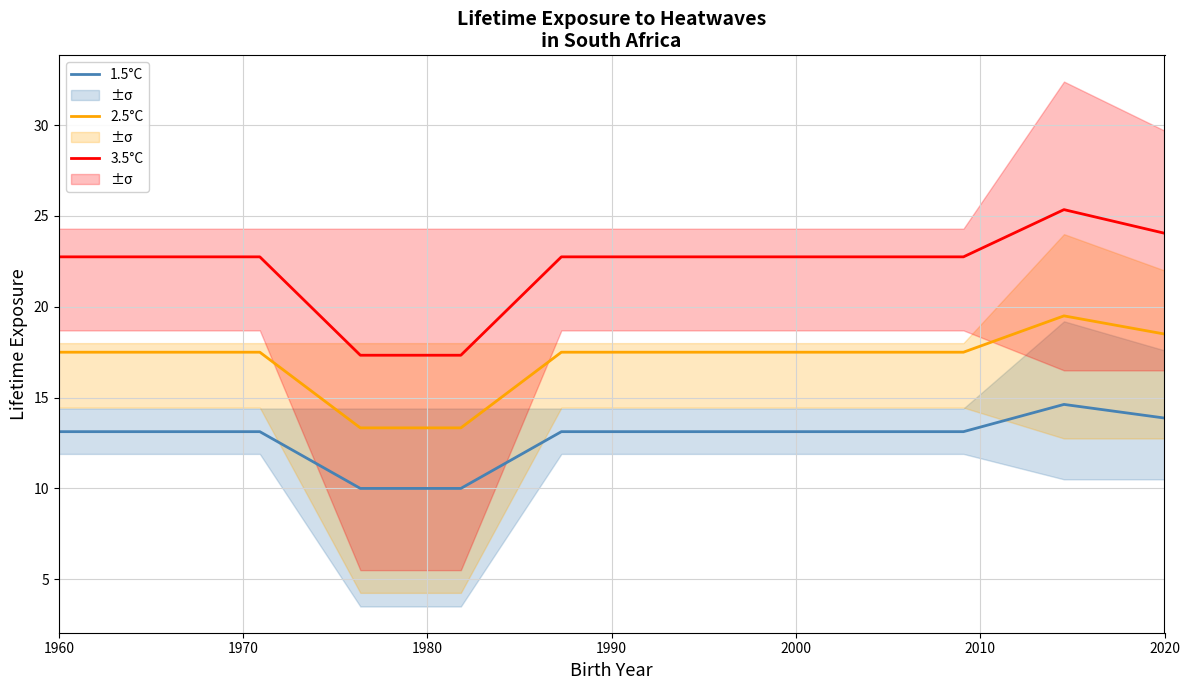

True or false: 2.5°C and 1.5°C cross at least once.

False